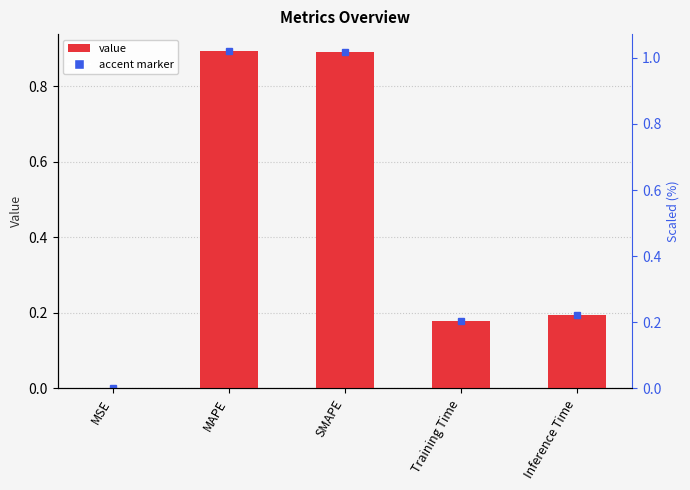

What is the change in value from MSE to MAPE?

+0.9